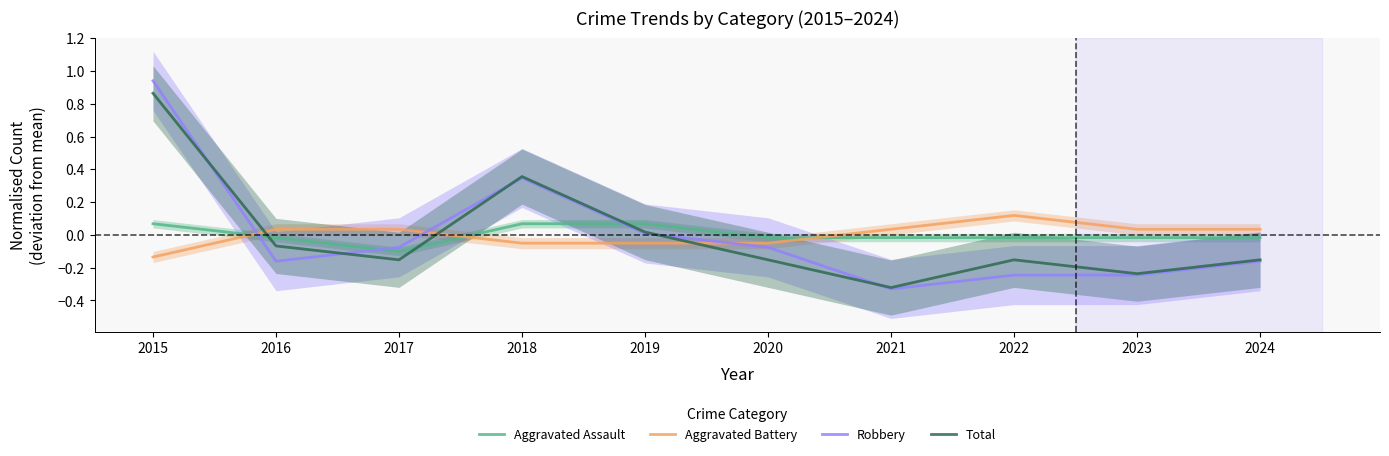

Does the chart display data point markers on the line(s)?

No